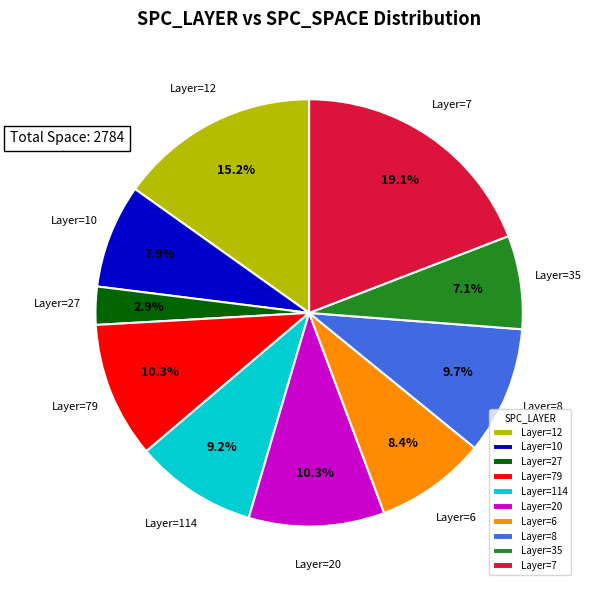

What is the smallest slice in the pie chart?

Layer=27